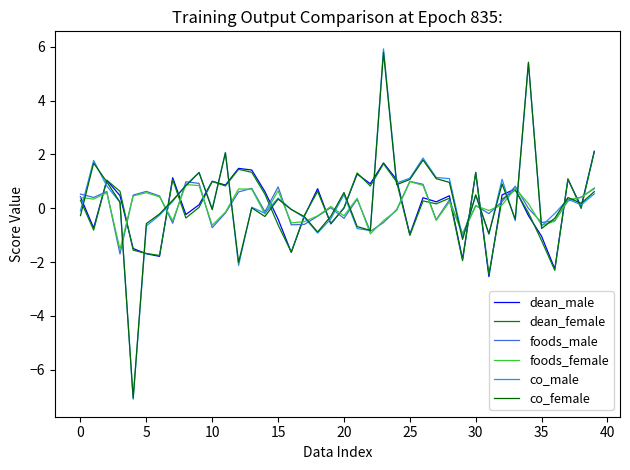

What is the value of the foods_male point at the 32nd from the left?

-0.2